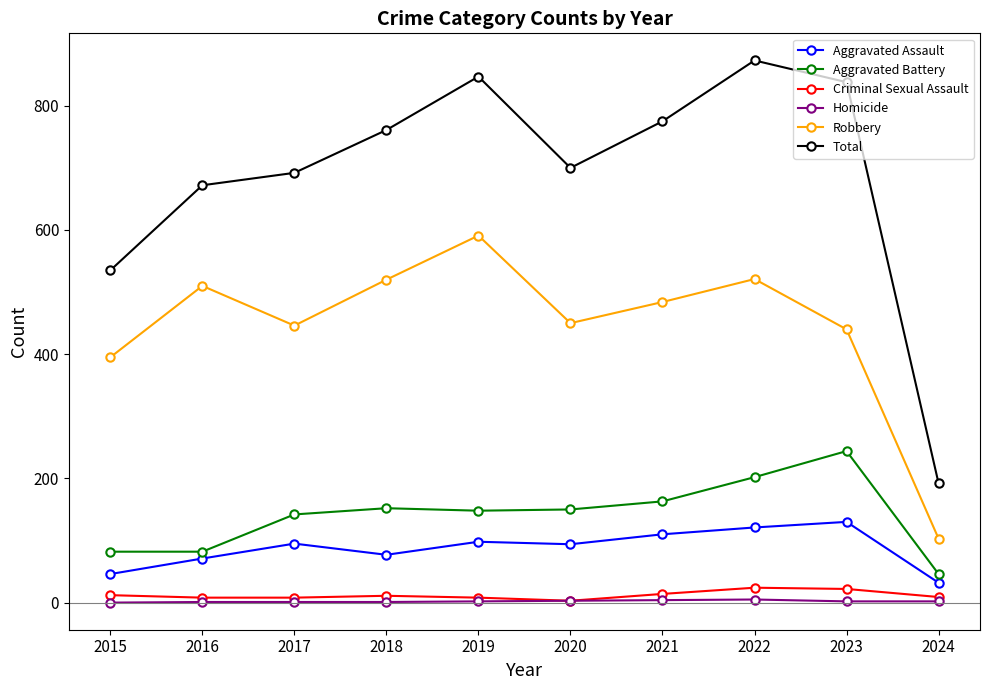

What is the highest value of the Criminal Sexual Assault series?

24